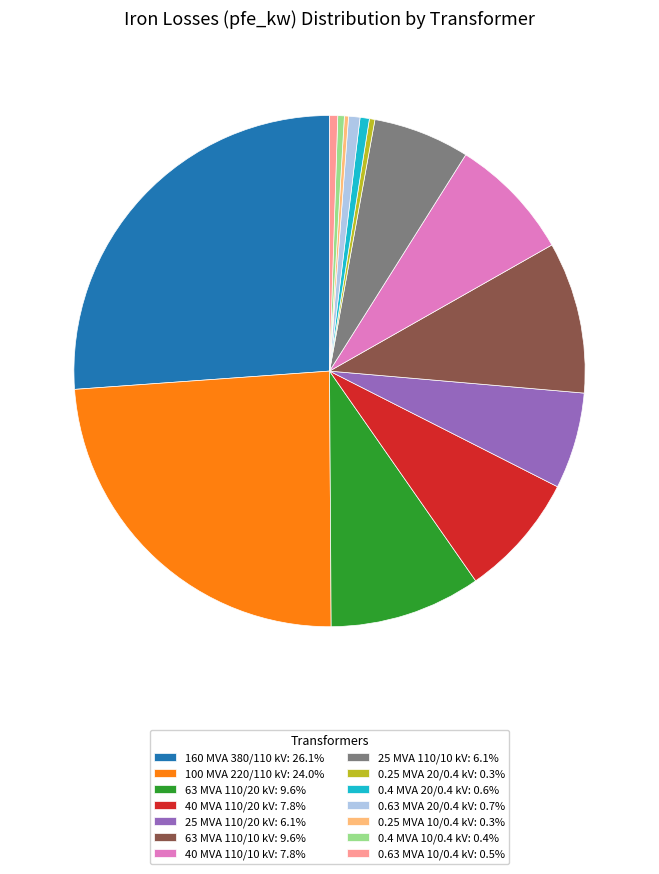

Do 0.4 MVA 10/0.4 kV and 100 MVA 220/110 kV together represent more than half of the pie?

No